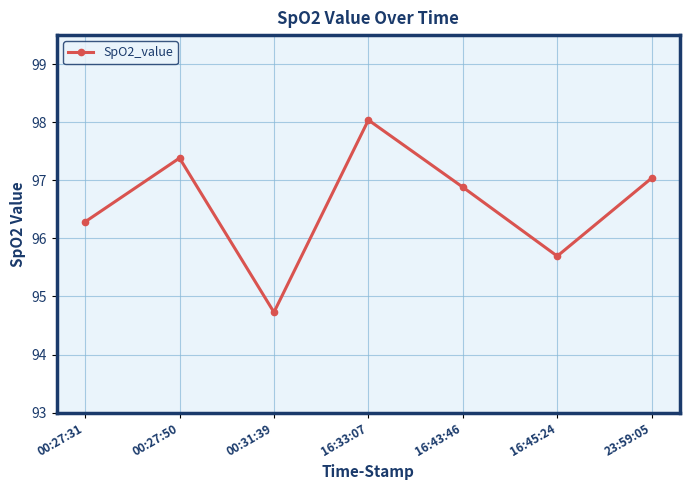

What value does the data have at 00:31:39?

94.7